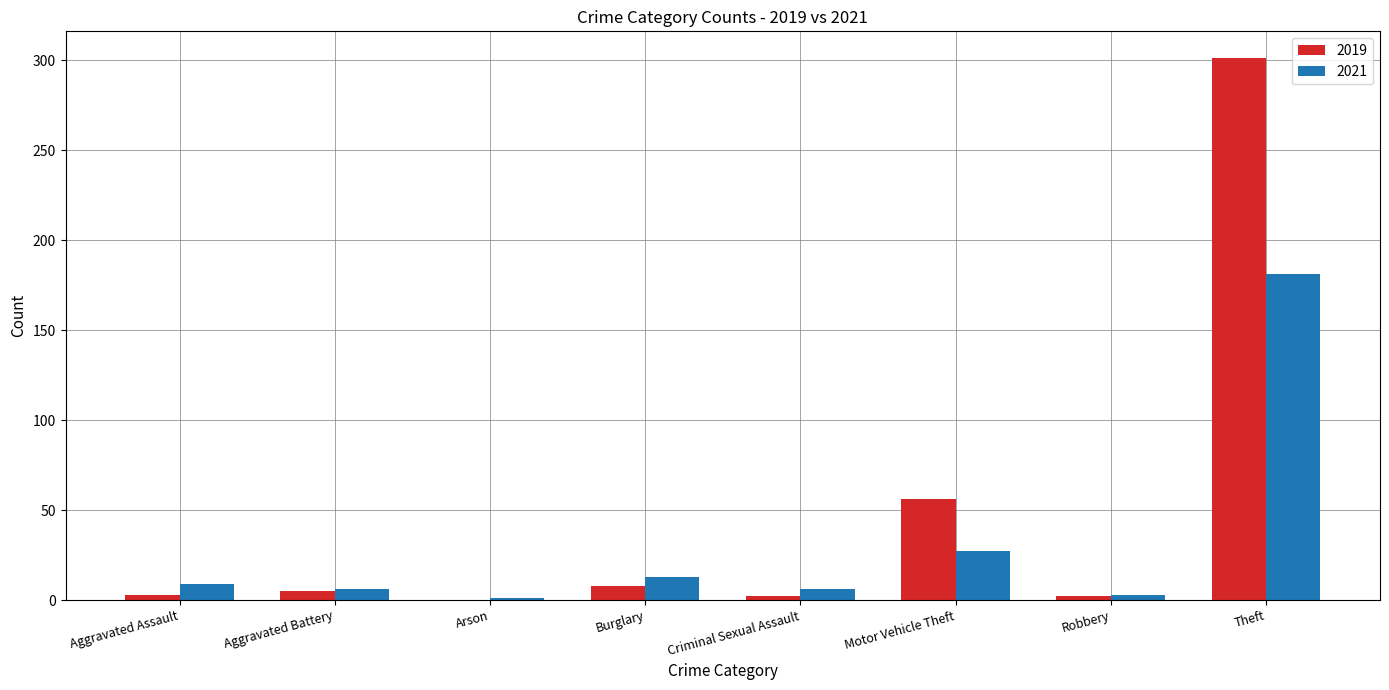

How many distinct data groups are displayed?

2